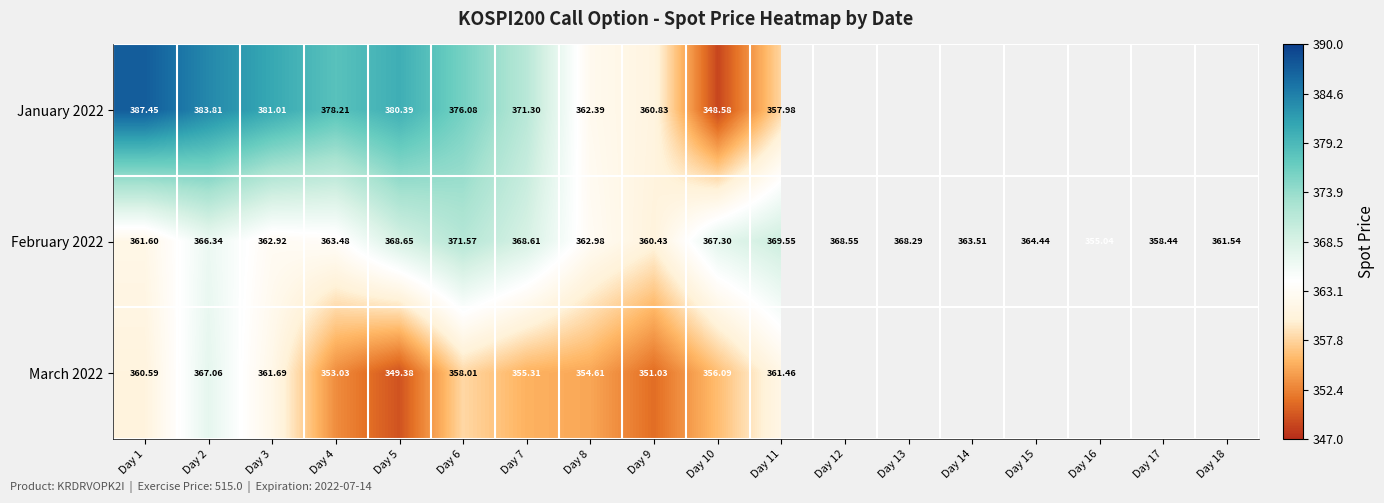

What is the difference between the maximum and minimum values in the January 2022 series?

38.9